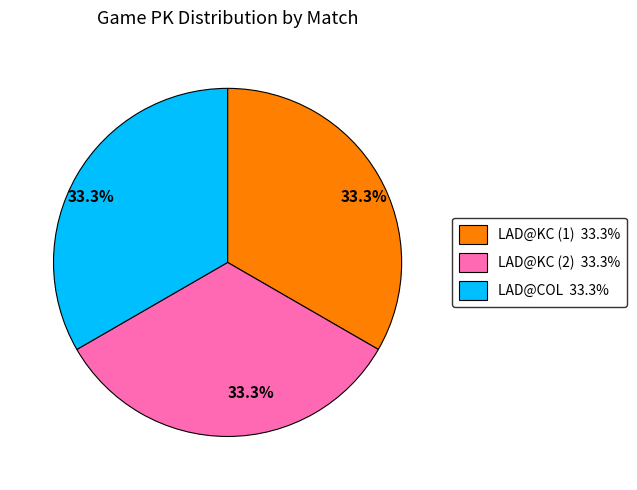

Does any single category account for the majority?

No